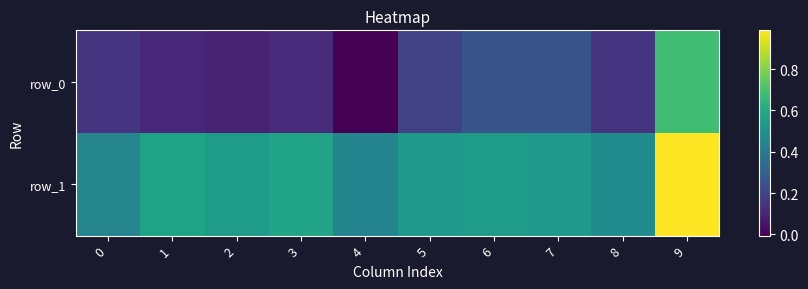

Between 4 and 6, which is larger?

6